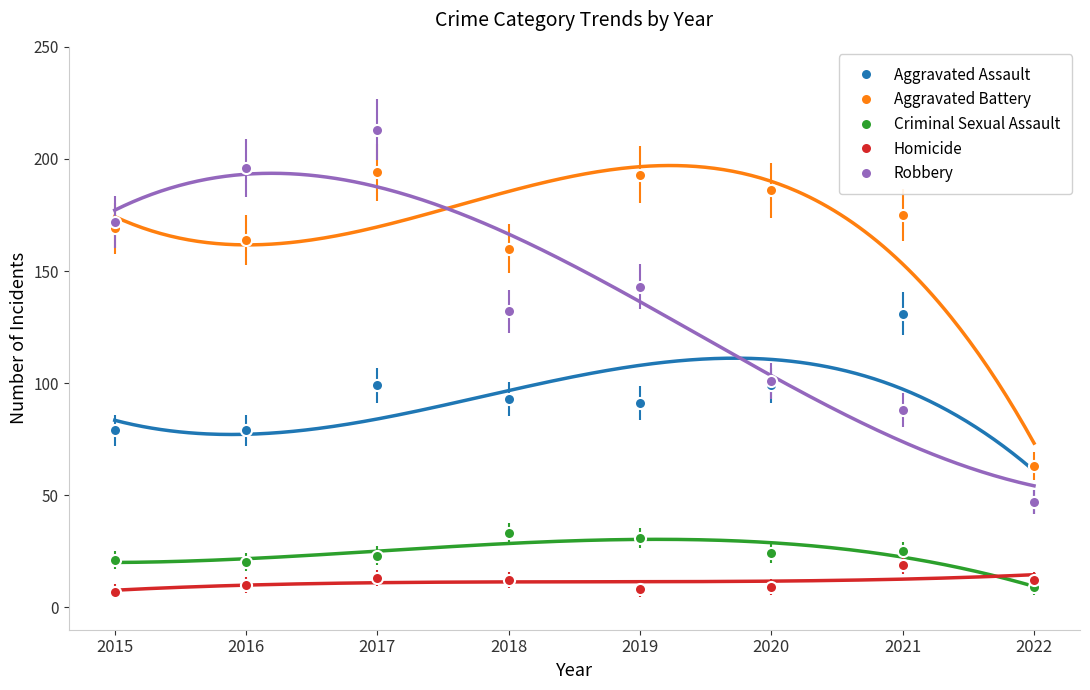

At which label does Homicide reach its peak?

2021